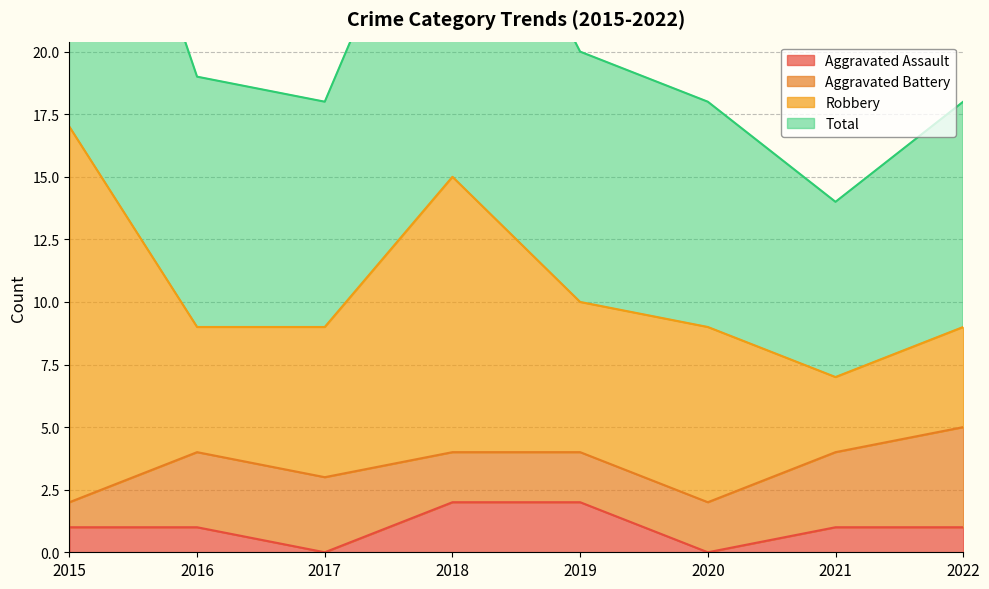

The Aggravated Assault series shows 1 at 2018. True or false?

False